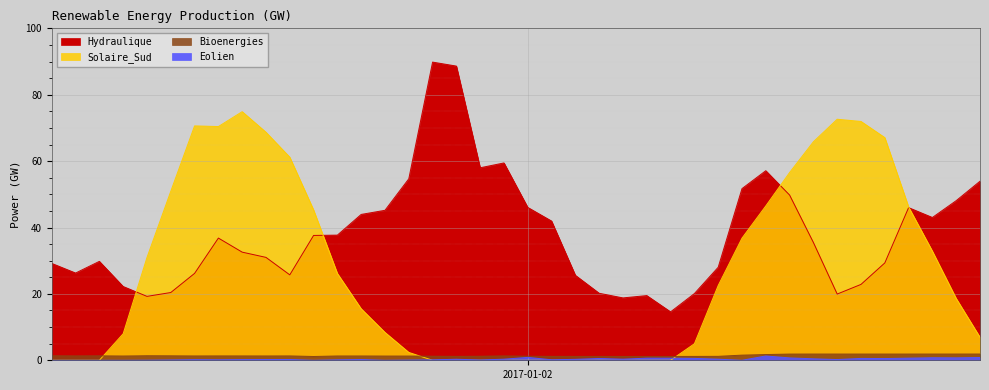

What is the label of the 4th point from the right?

2017-01-02 16:00:00